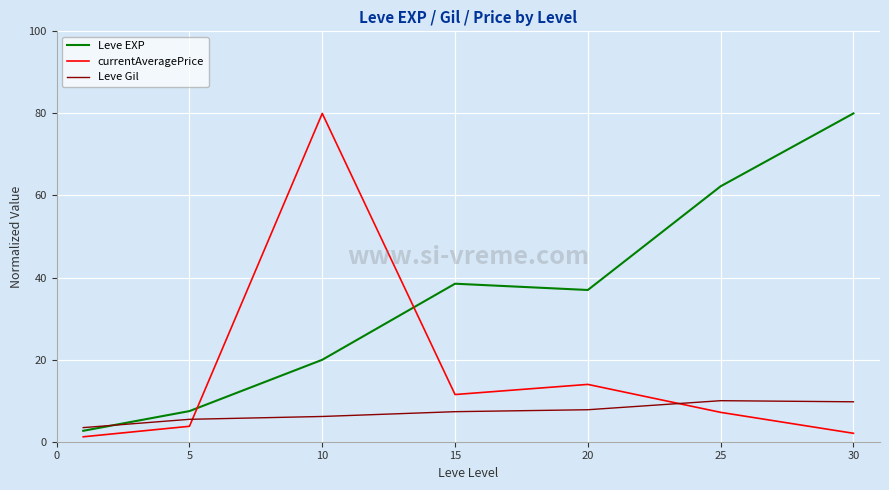

Rank the series by their average value, from lowest to highest.

Leve Gil, currentAveragePrice, Leve EXP